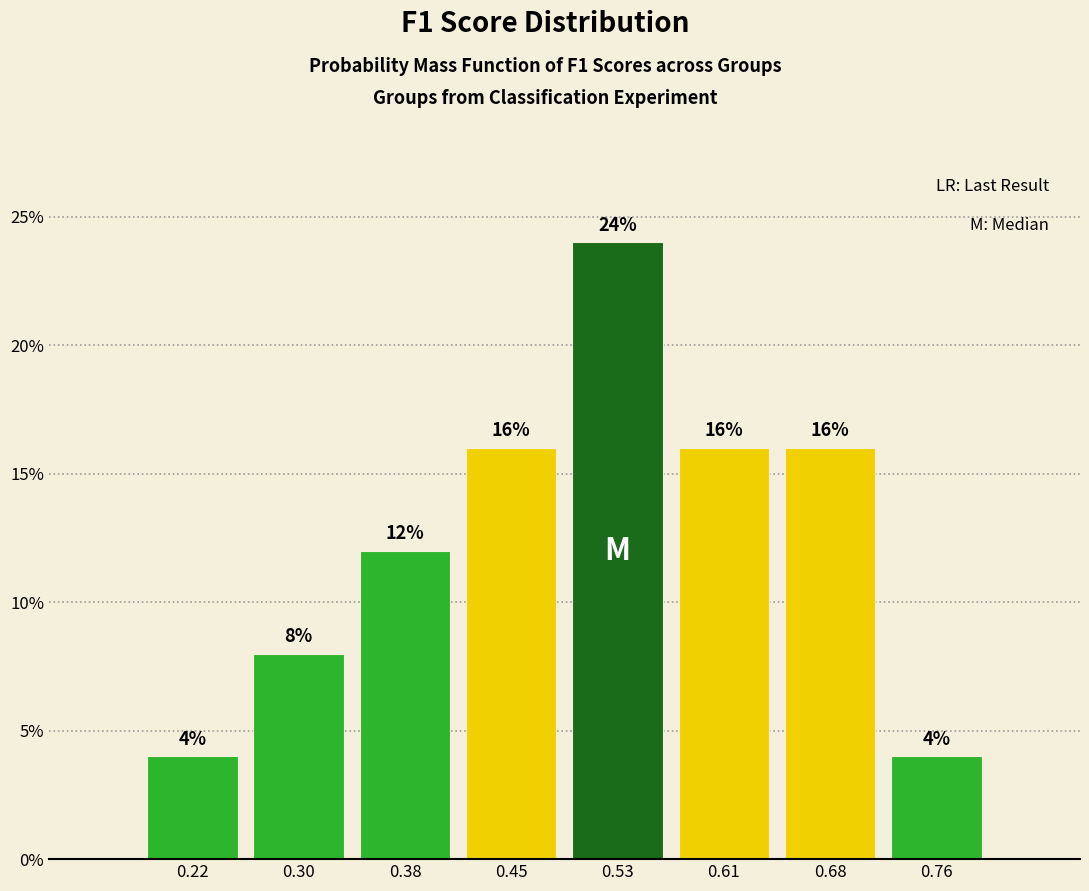

Reading left to right, transcribe this chart: for each bar, give the range it covers on the x-axis and its height. The bar edges are not printed on the chart, so give them approximately, as read against the axis.

0.18 to 0.26: 4
0.26 to 0.34: 8
0.34 to 0.41: 12
0.41 to 0.49: 16
0.49 to 0.57: 24
0.57 to 0.65: 16
0.65 to 0.72: 16
0.72 to 0.80: 4